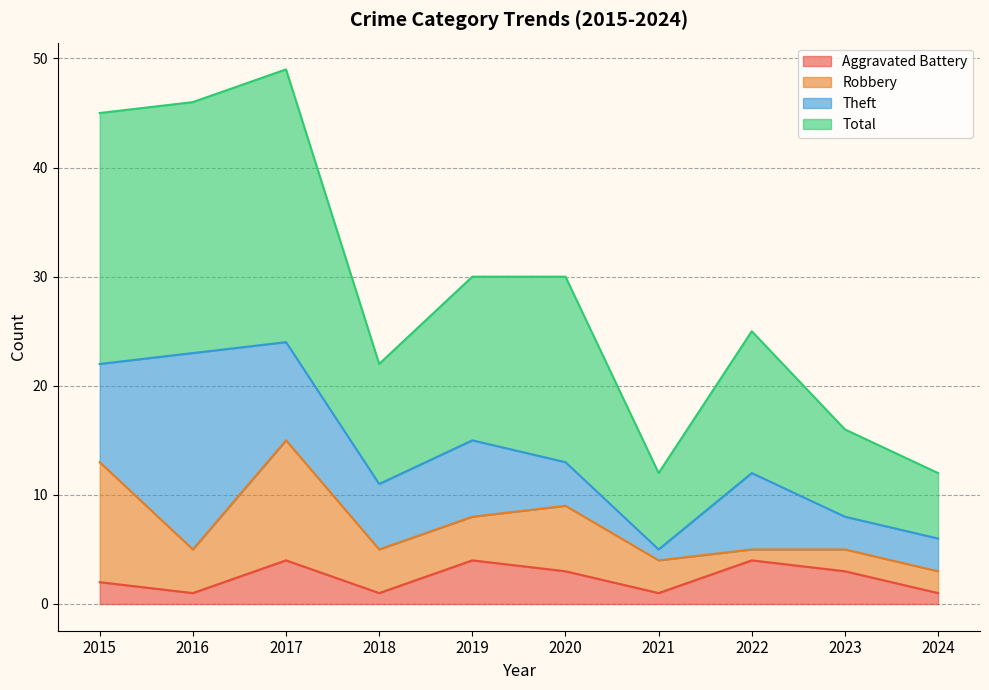

Which has a higher value, 2023 or 2017?

2017